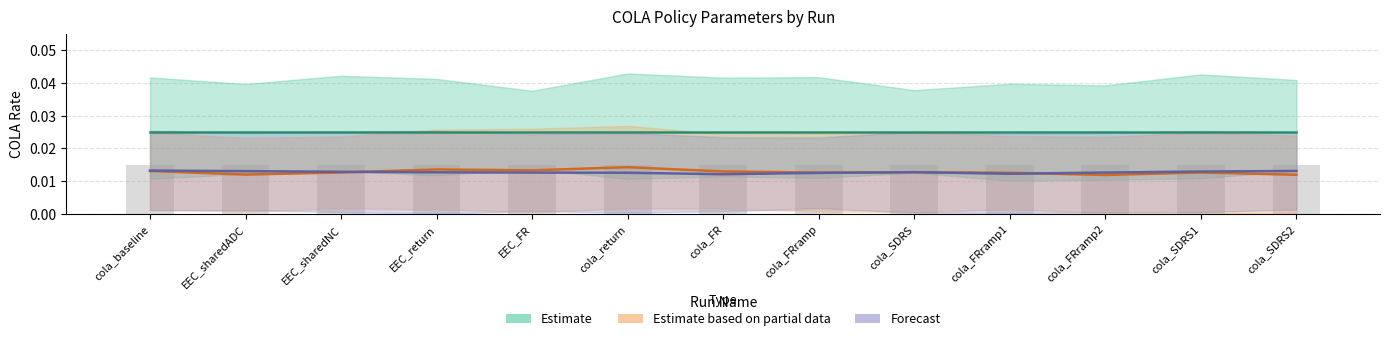

Are the bars grouped side by side (vs. stacked)?

Yes